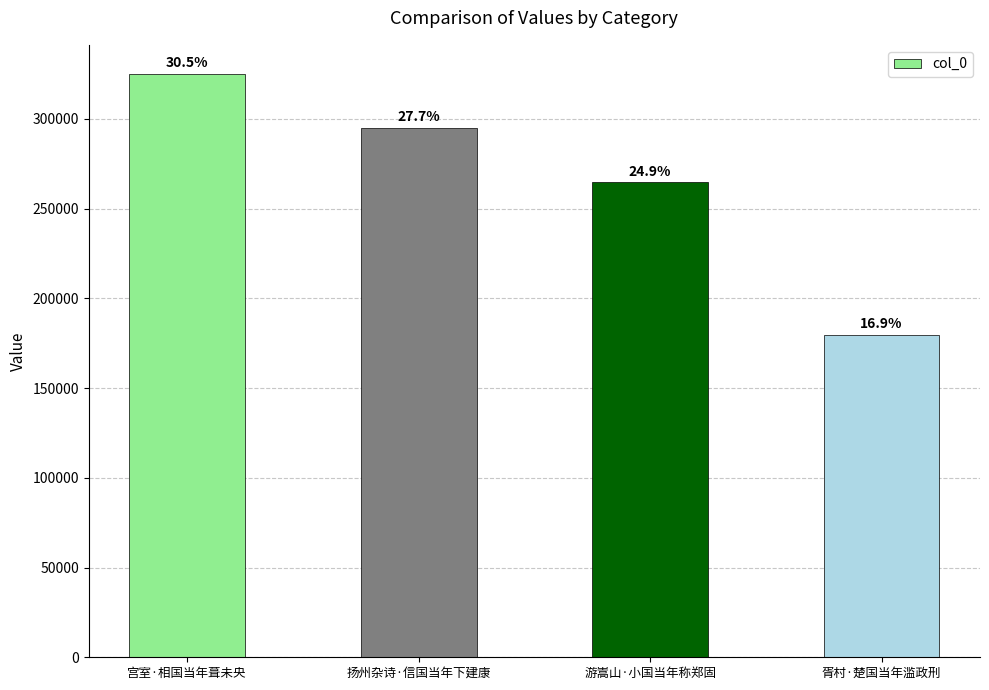

What is the change in value from 扬州杂诗·信国当年下建康 to 游嵩山·小国当年称郑固?

-30425